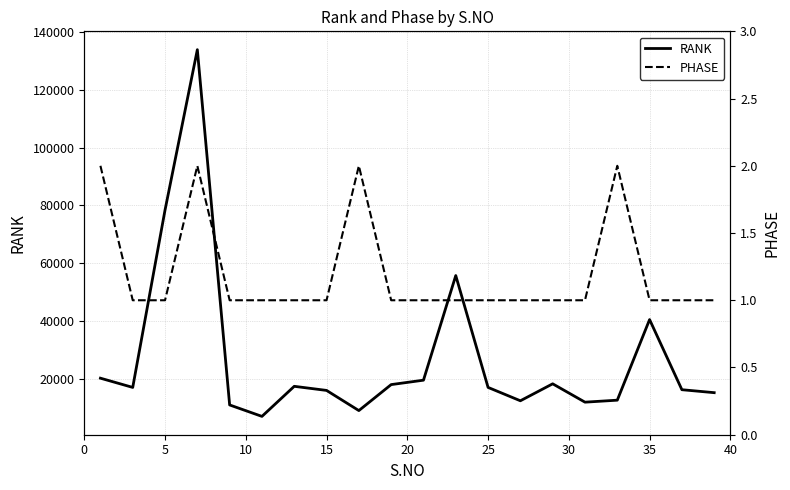

How many values in the PHASE series exceed 1?

4